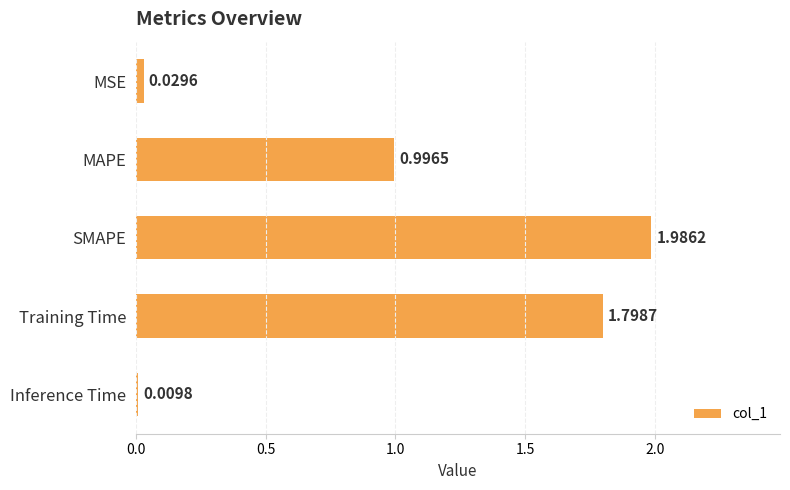

At which label is the value closest to 0?

Inference Time